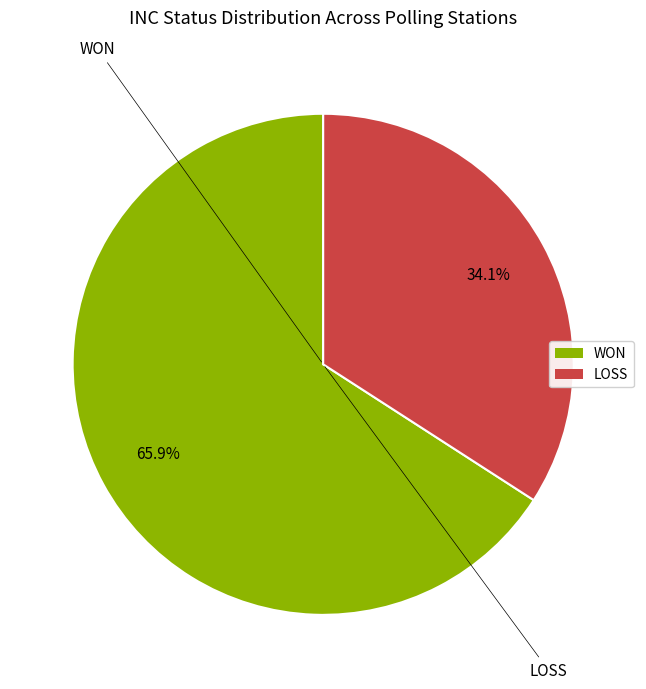

Approximately how many times larger is the value at LOSS compared to WON?

0.5